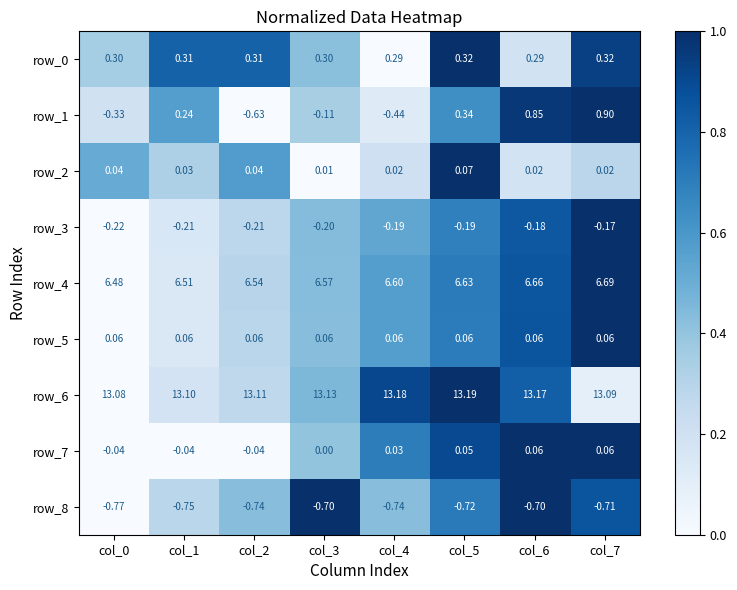

Is the value of row_2 at col_1 greater than the value of row_8 at col_7?

Yes